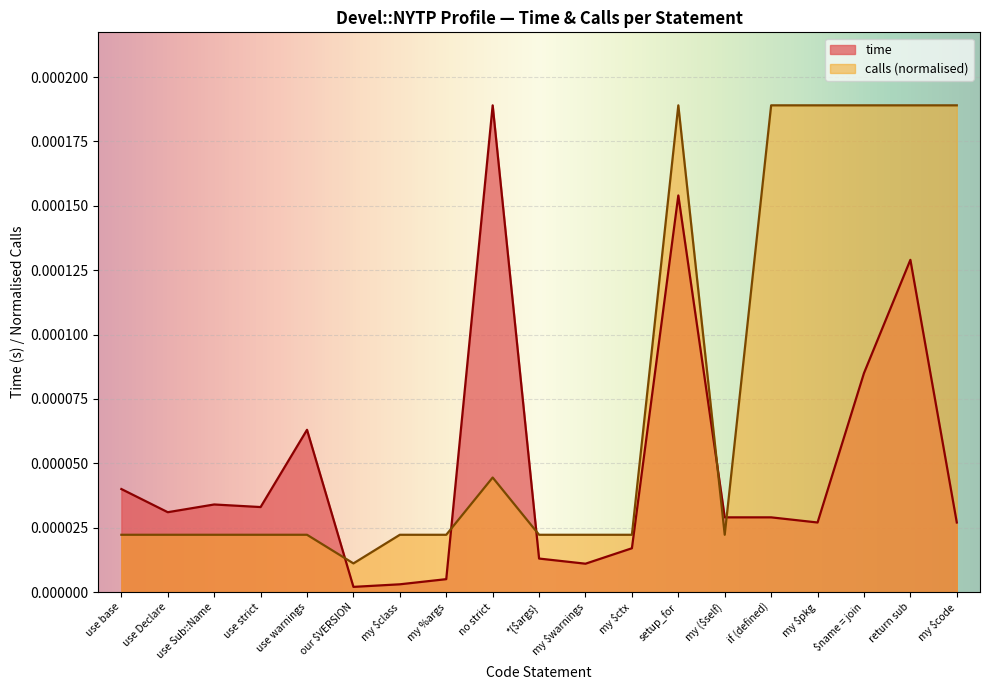

What are all the series names shown in the legend?

time, calls (normalised)